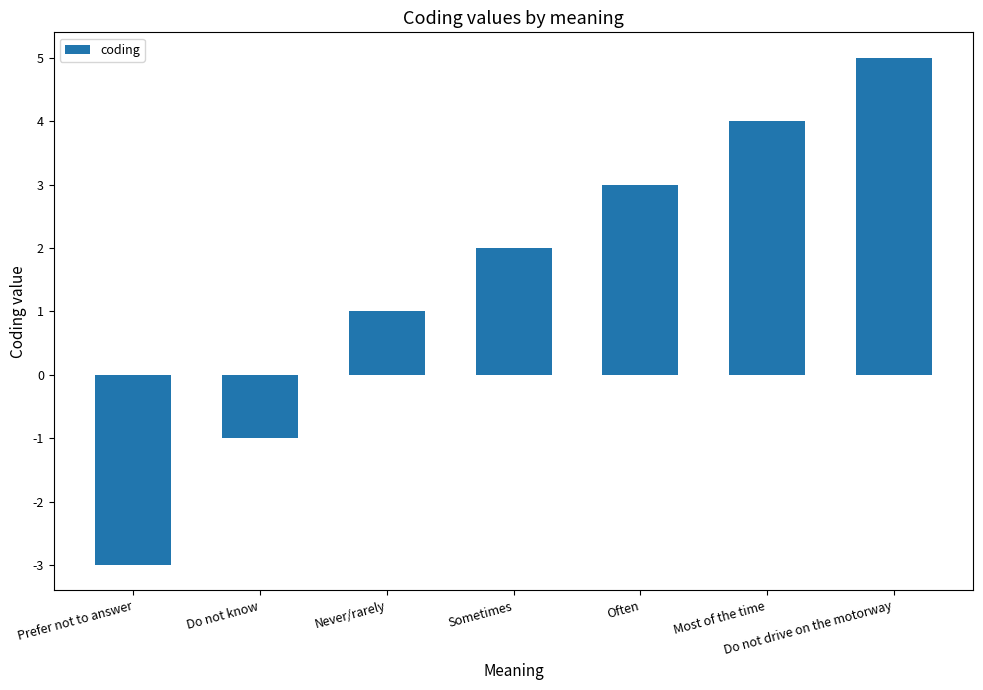

What is the ratio of the value at Most of the time to the value at Do not drive on the motorway?

0.8